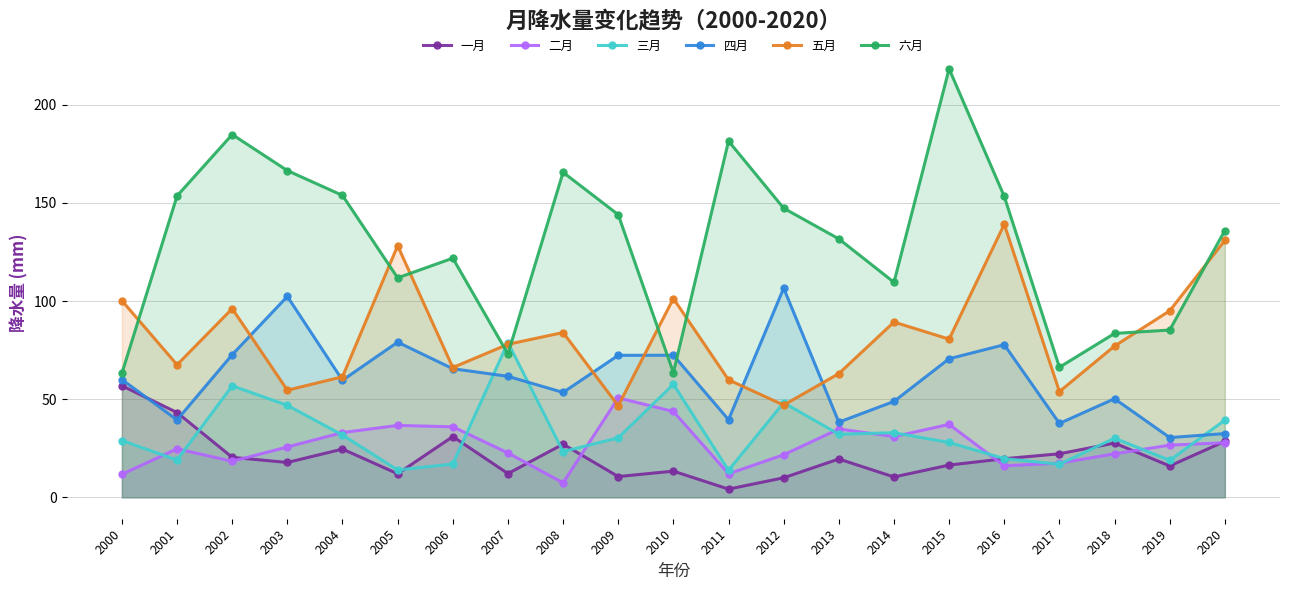

What is the value of the 五月 point at the 10th from the left?

46.6